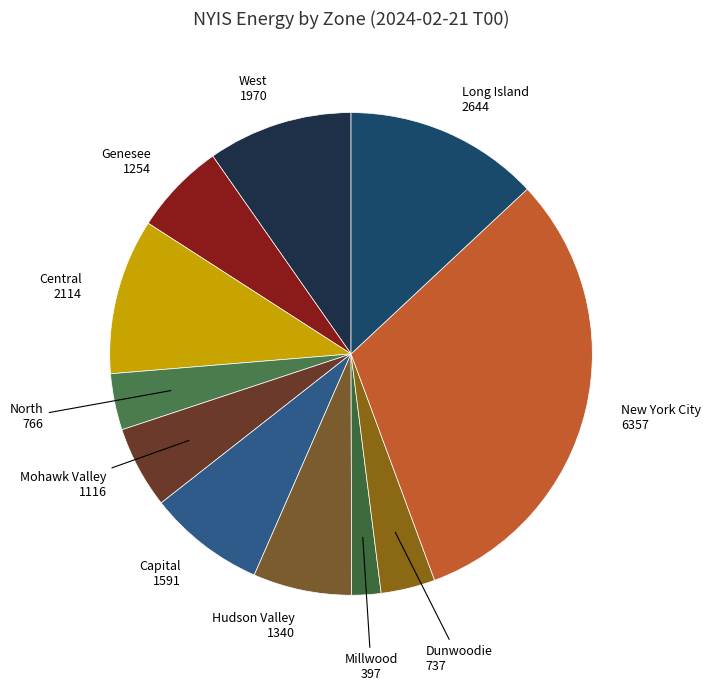

Do New York City and Millwood together represent more than half of the pie?

No